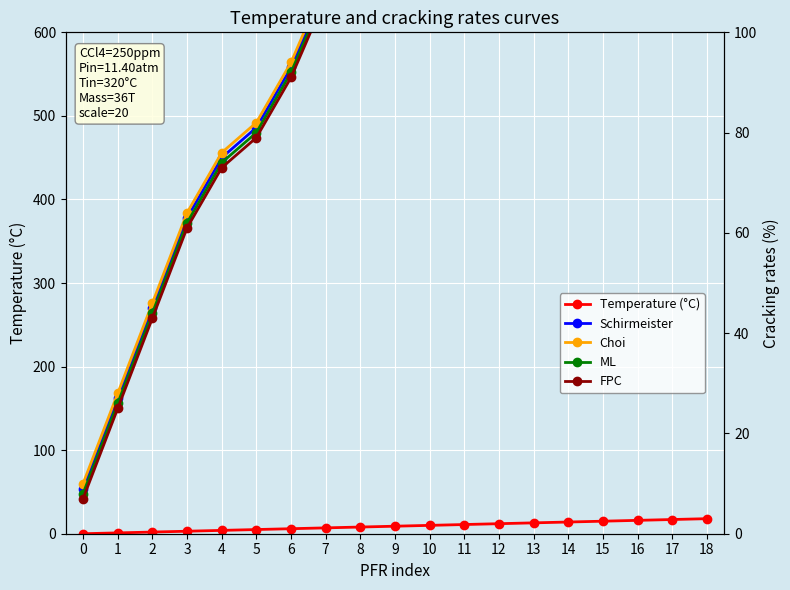

True or false: ML has more than 0 interior local peaks.

False